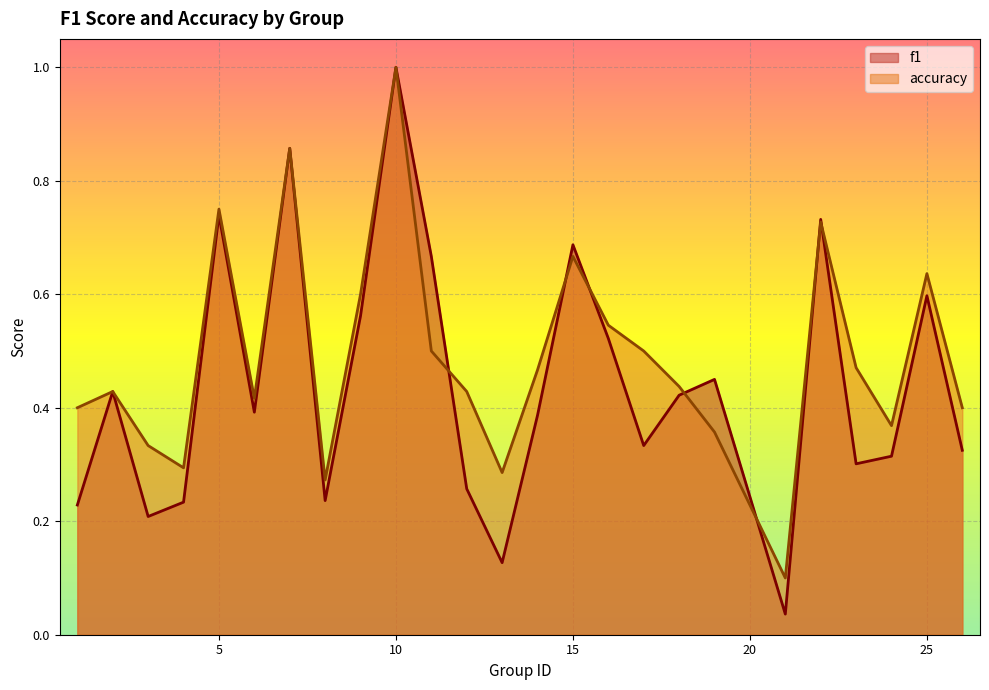

After their last crossing, which series has the higher values: accuracy or f1?

accuracy